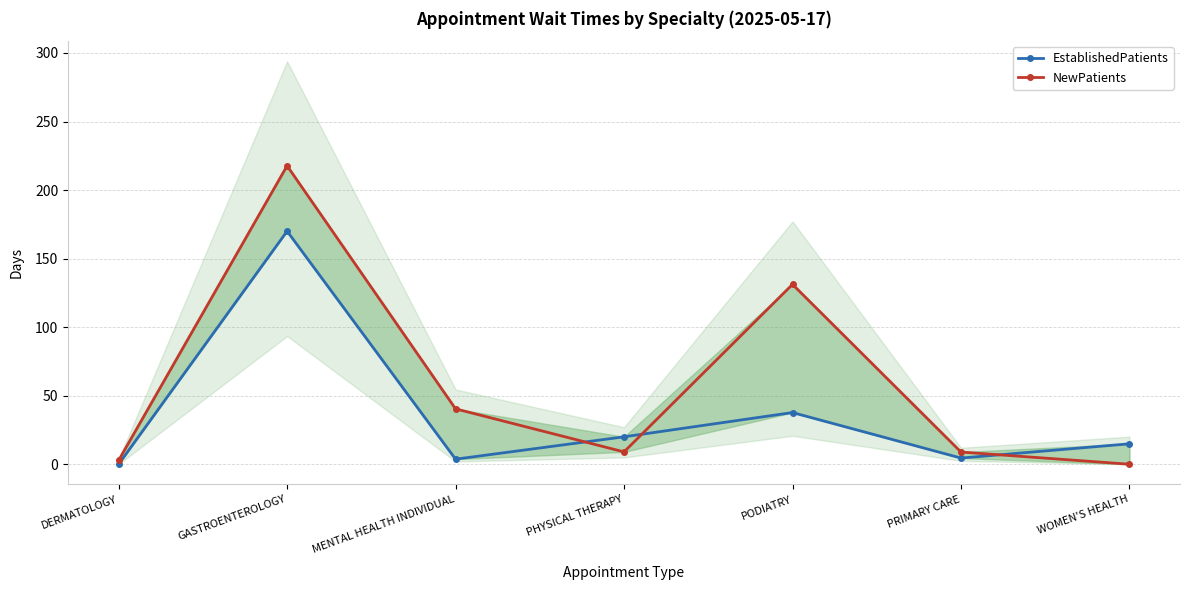

Which series has the largest total across all categories?

NewPatients